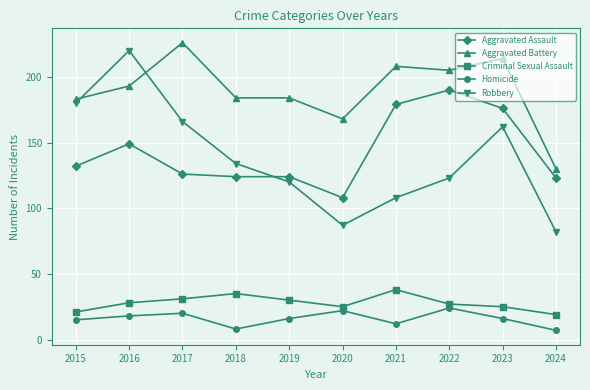

What is the difference between the Robbery values at 2020 and 2016?

133